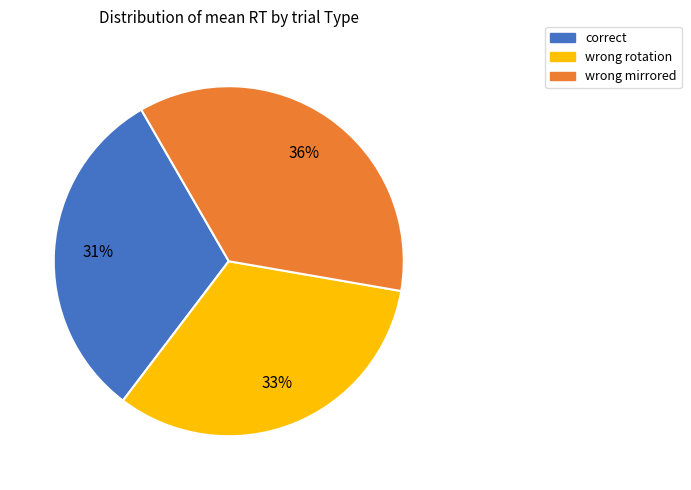

Count the number of slices in the pie.

3